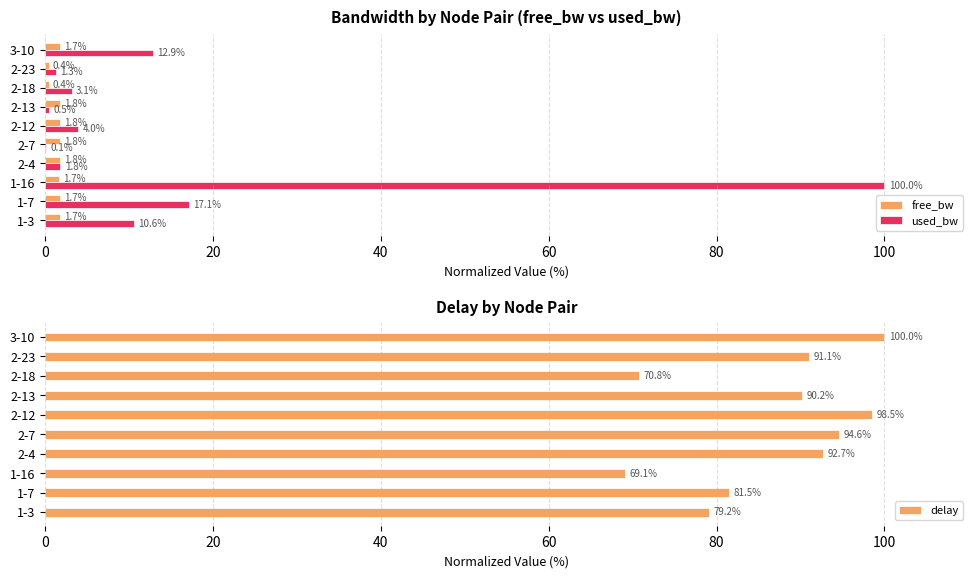

List the series in order of their overall mean, lowest first.

free_bw, used_bw, delay